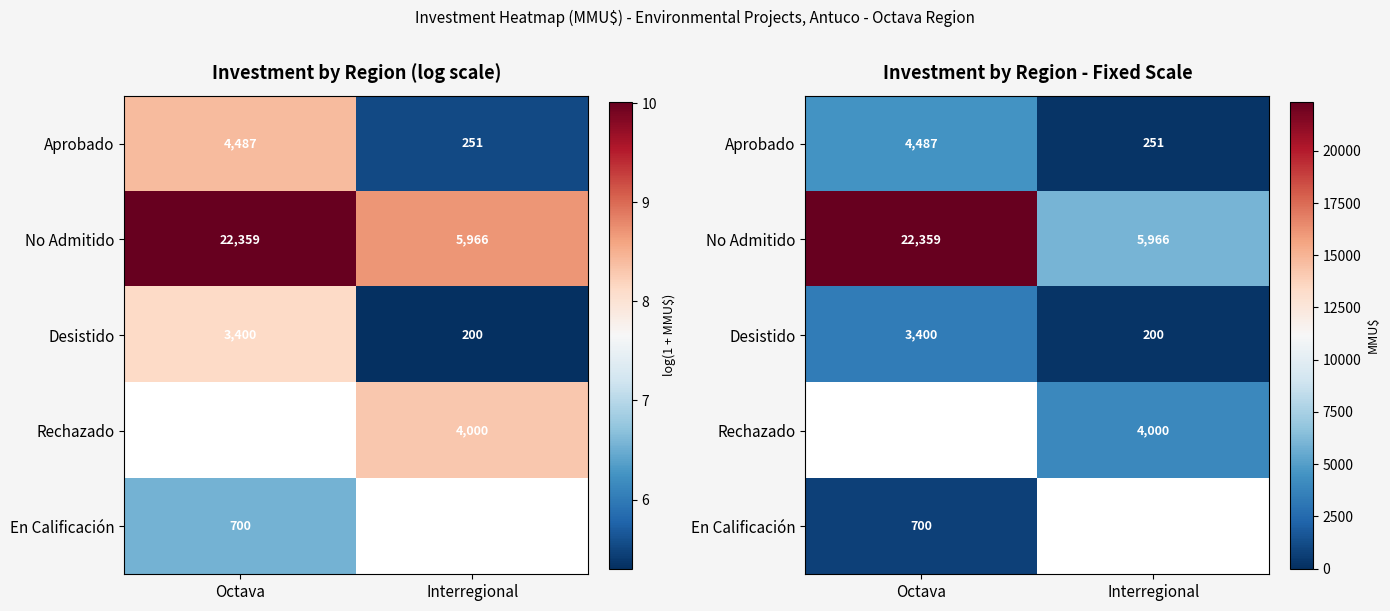

Is it true that Desistido equals 200.0 at Interregional?

True